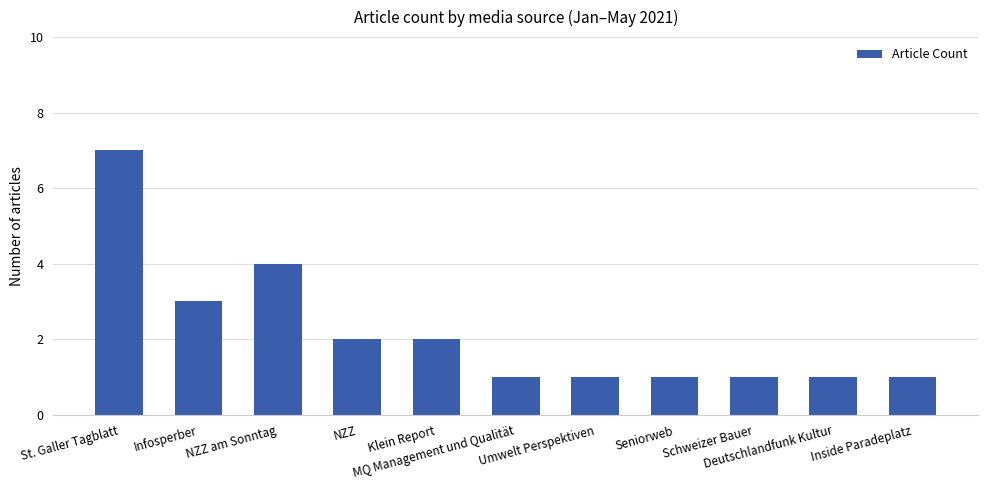

Read the value at Infosperber.

3